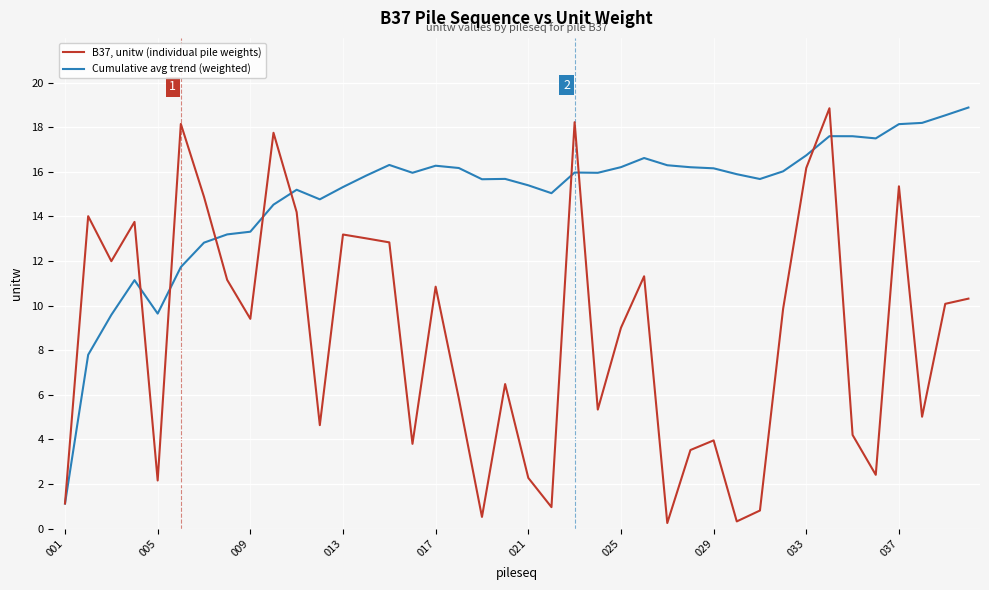

List the series in order of their overall mean, lowest first.

B37, unitw (individual pile weights), Cumulative avg trend (weighted)